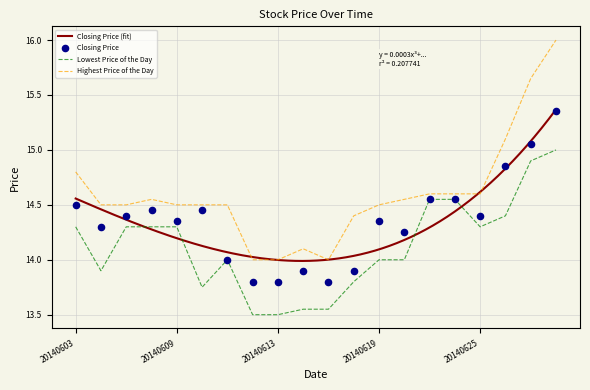

Is the value of Highest Price of the Day at 20140609 greater than the value of Lowest Price of the Day at 20140619?

Yes